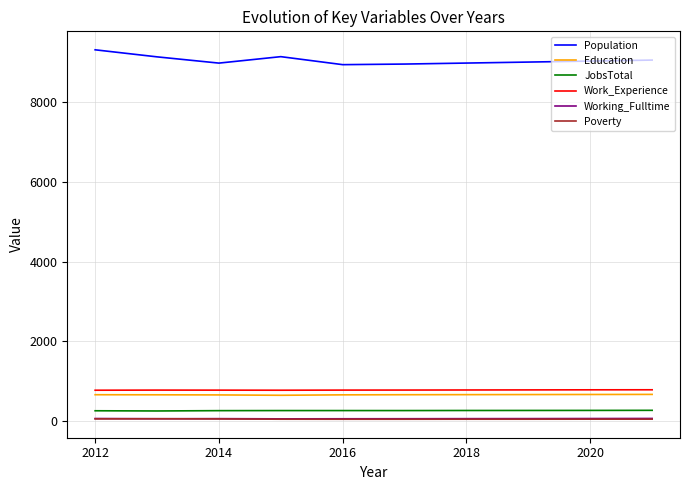

At how many categories does at least one series exceed 2382?

10